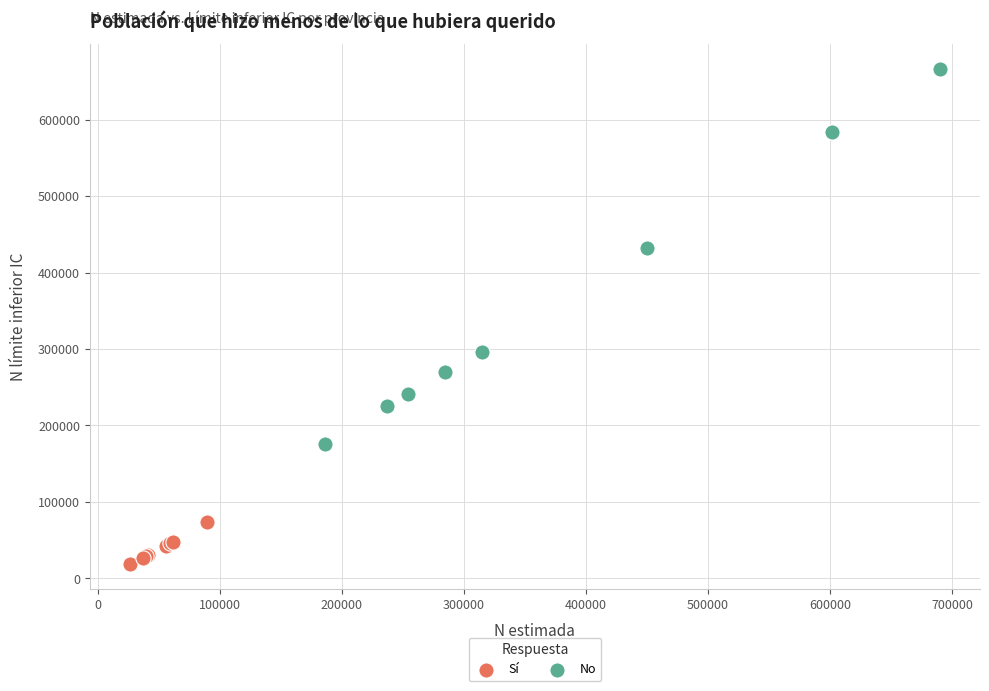

What are all the series names shown in the legend?

Sí, No